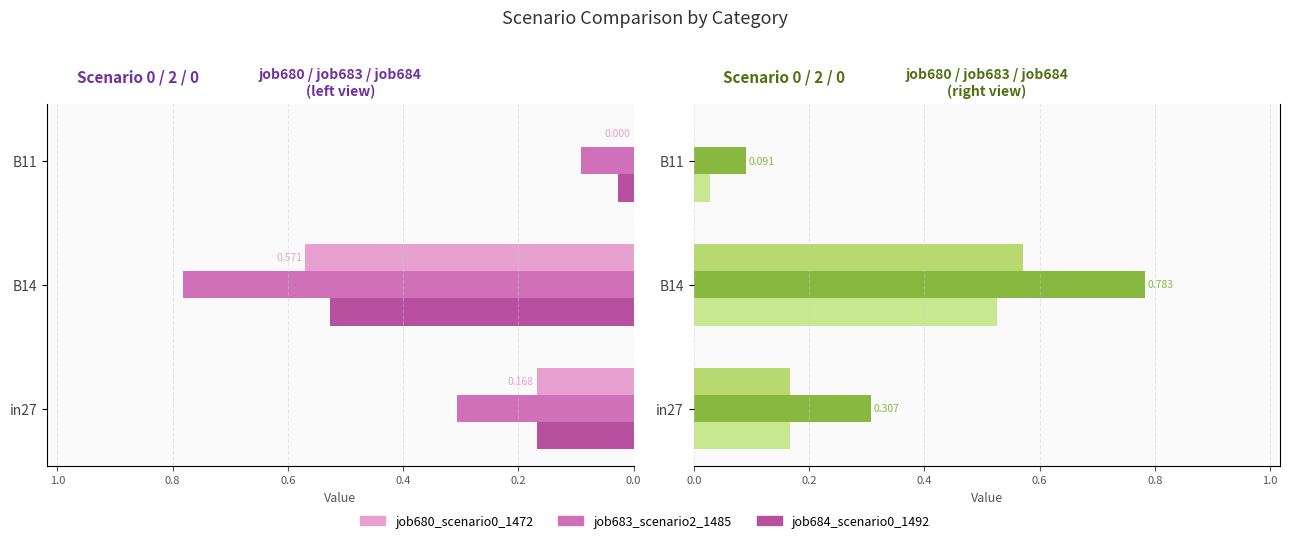

What are all the series names shown in the legend?

job680_scenario0_1472, job683_scenario2_1485, job684_scenario0_1492